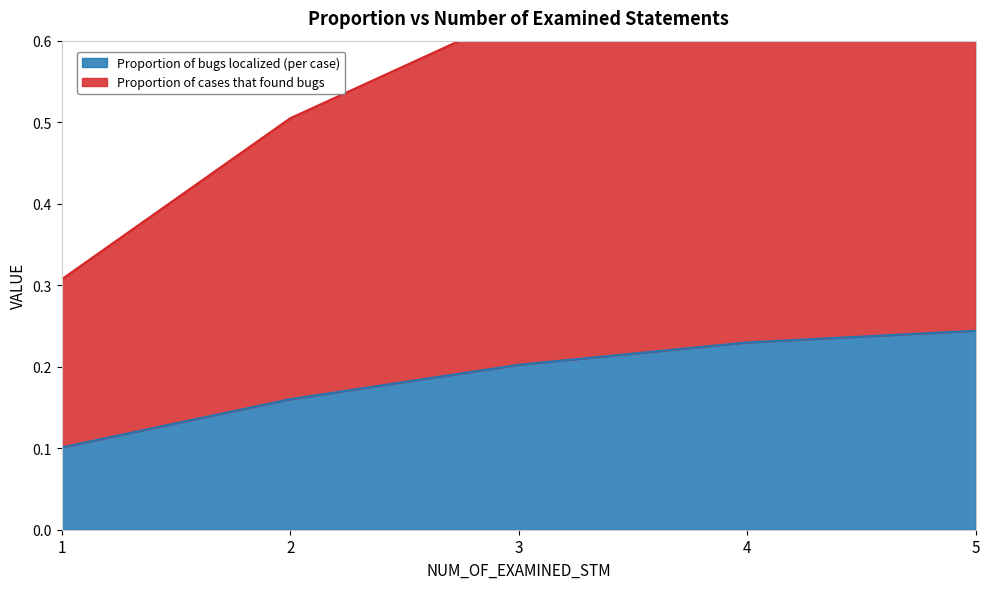

What are all the series names shown in the legend?

Proportion of bugs localized (per case), Proportion of cases that found bugs